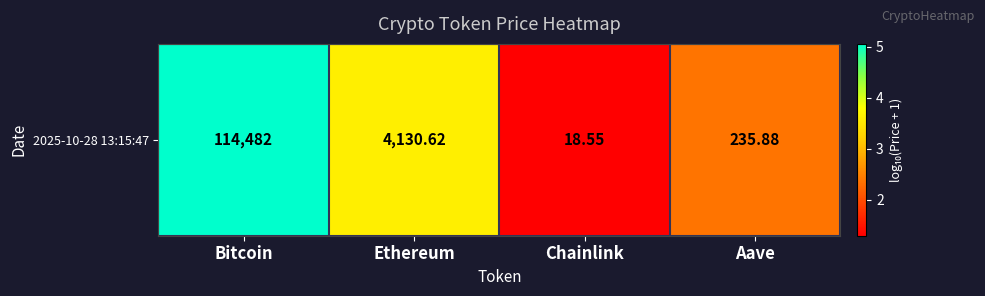

How many values are below 3?

2